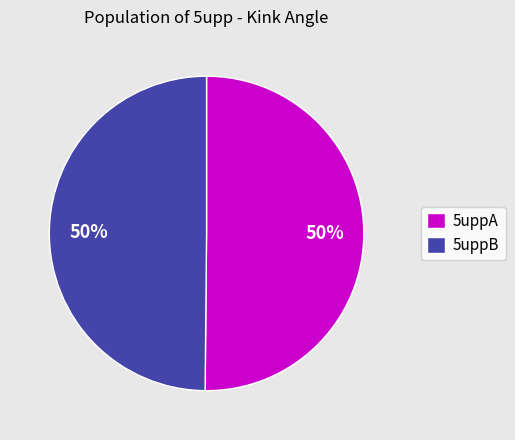

Is it true that 5uppA is 50% of the pie?

True